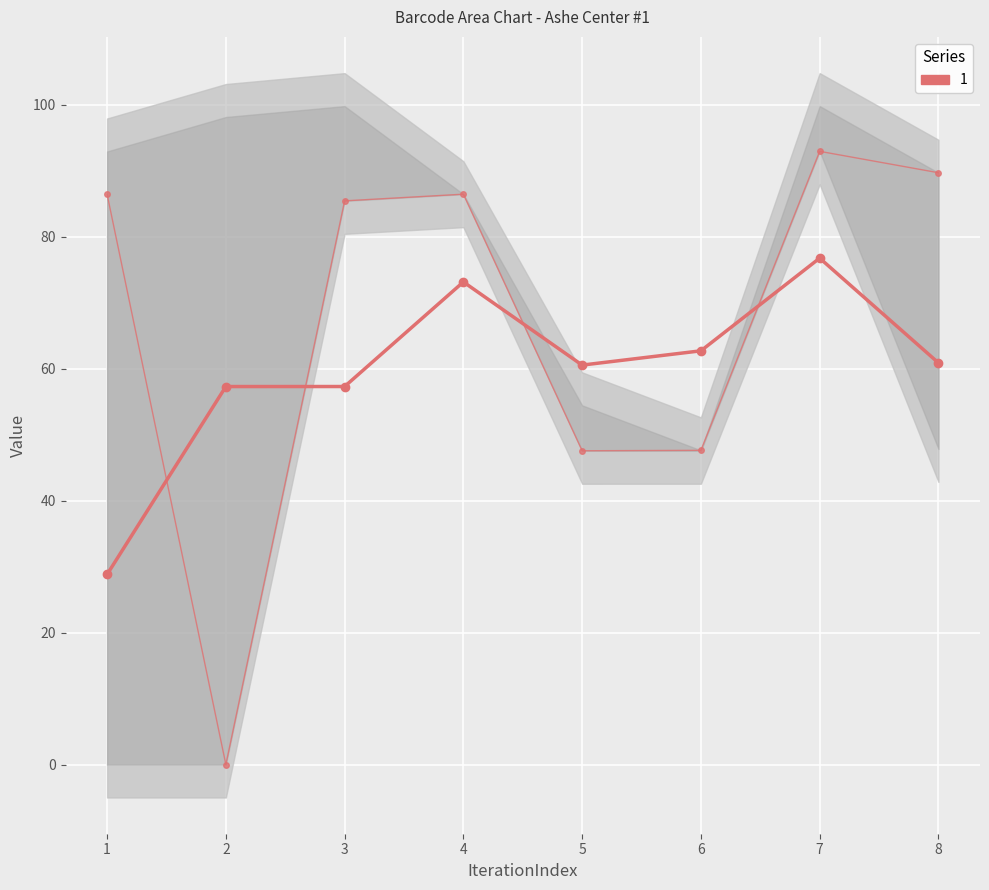

At which category is the sum across all series the highest?

7